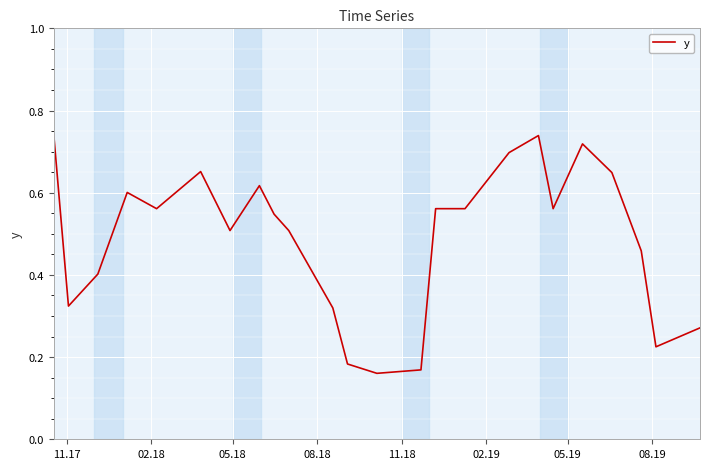

How many lines are shown in the chart?

1